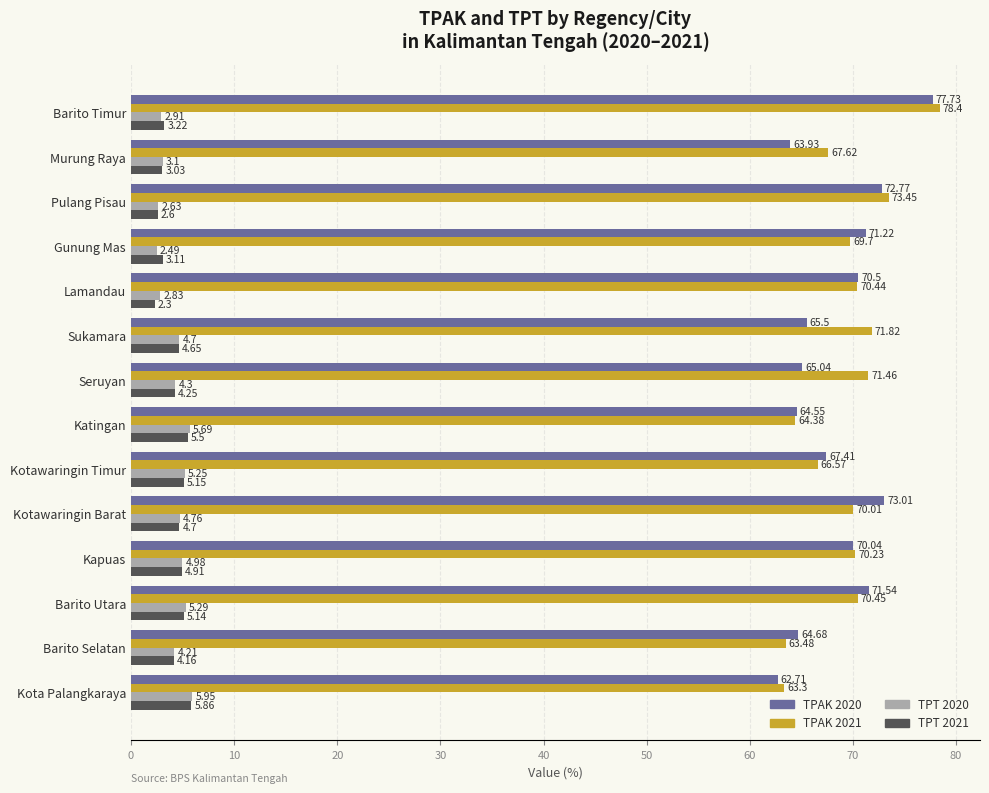

What are all the series names shown in the legend?

TPAK 2020, TPAK 2021, TPT 2020, TPT 2021